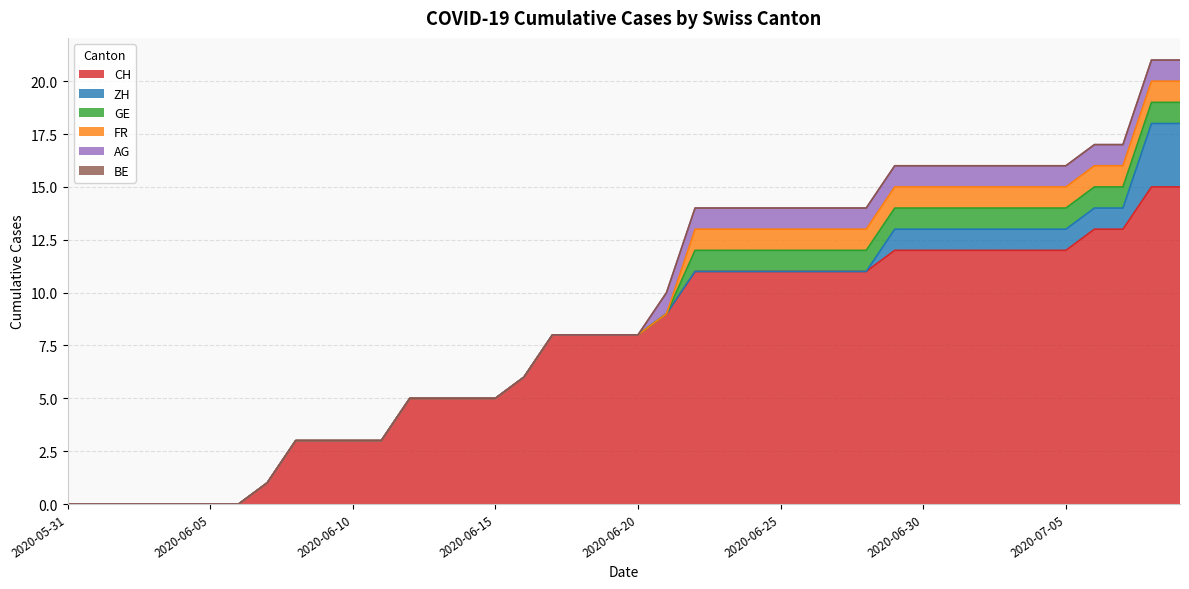

Which category has the highest value in the FR series?

2020-06-22